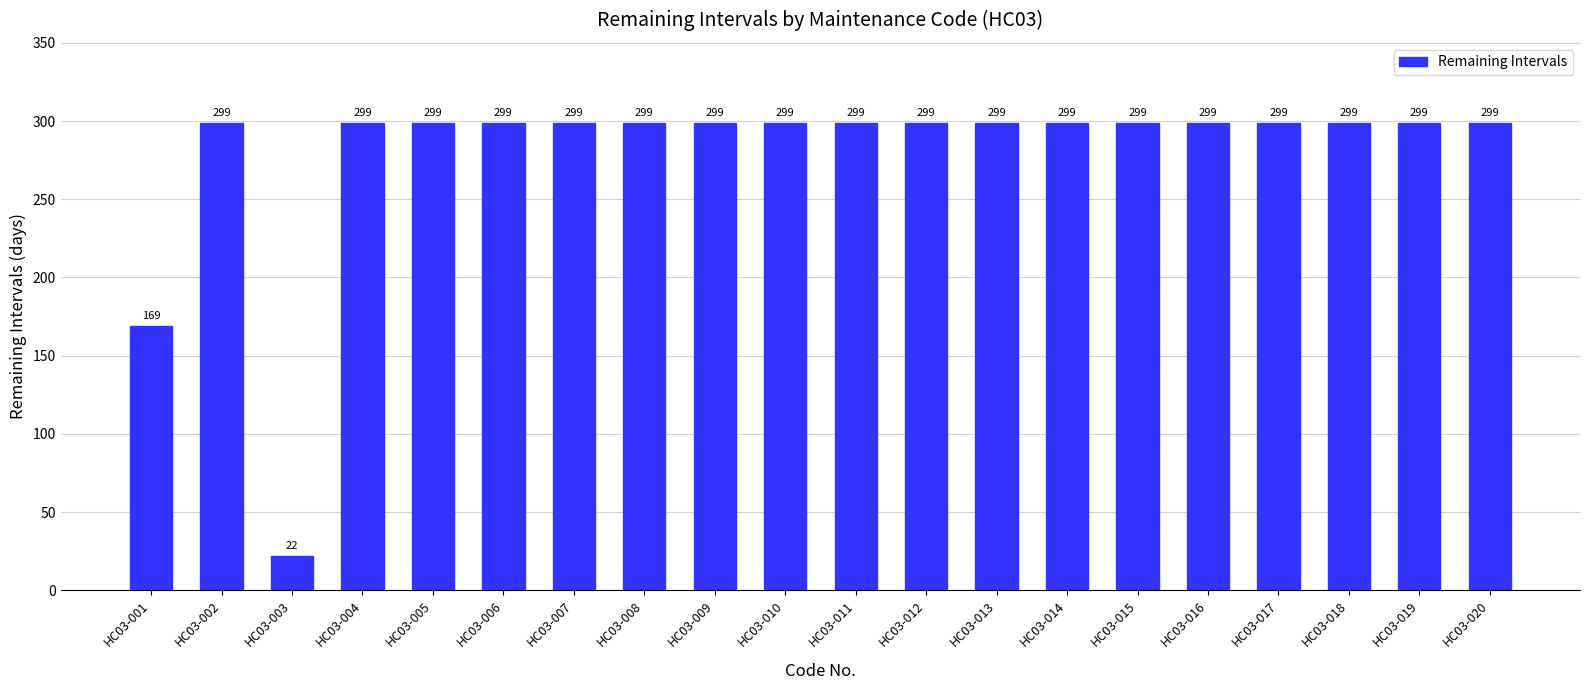

How many distinct data groups are displayed?

1